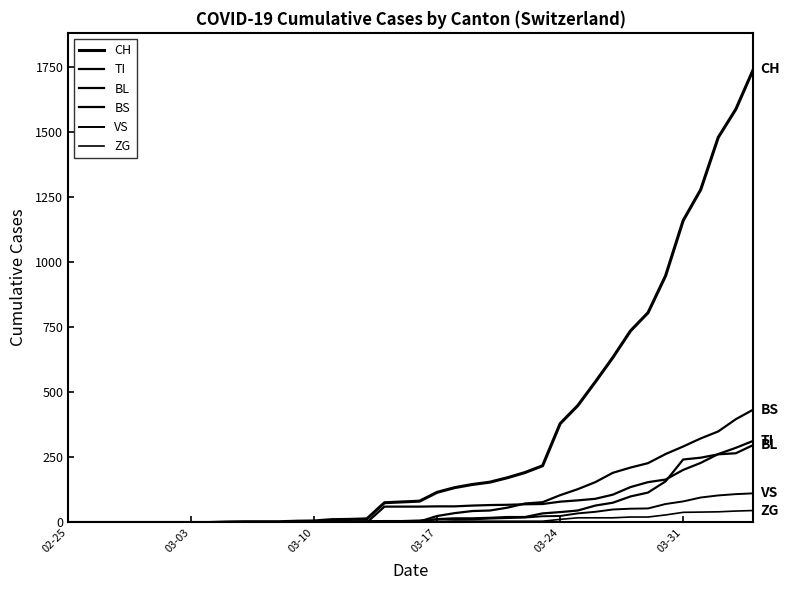

Which series has the widest spread of values?

CH